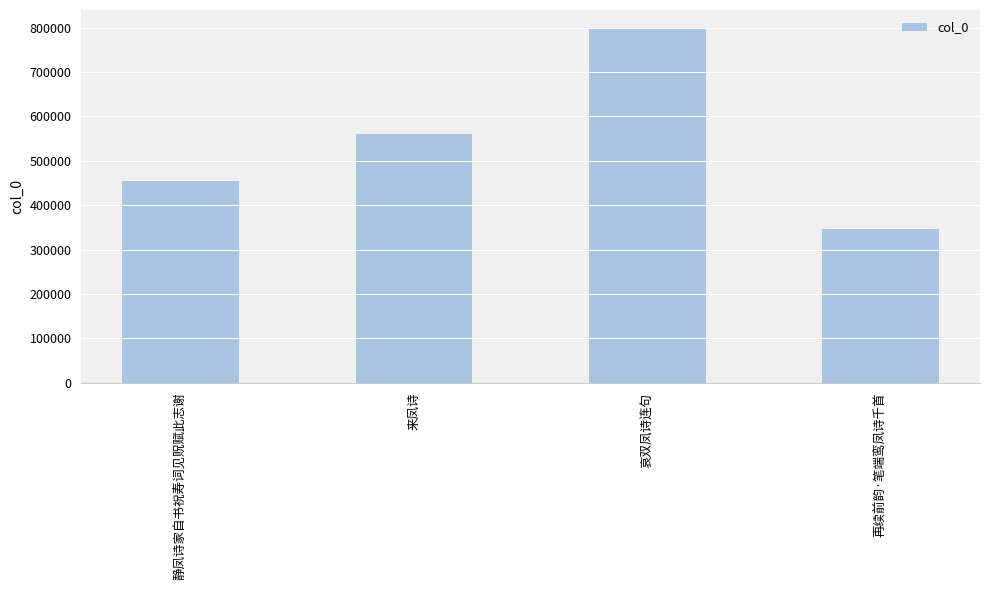

Reading left to right, what are all the values shown in this chart?

453893	559417	799486	346738